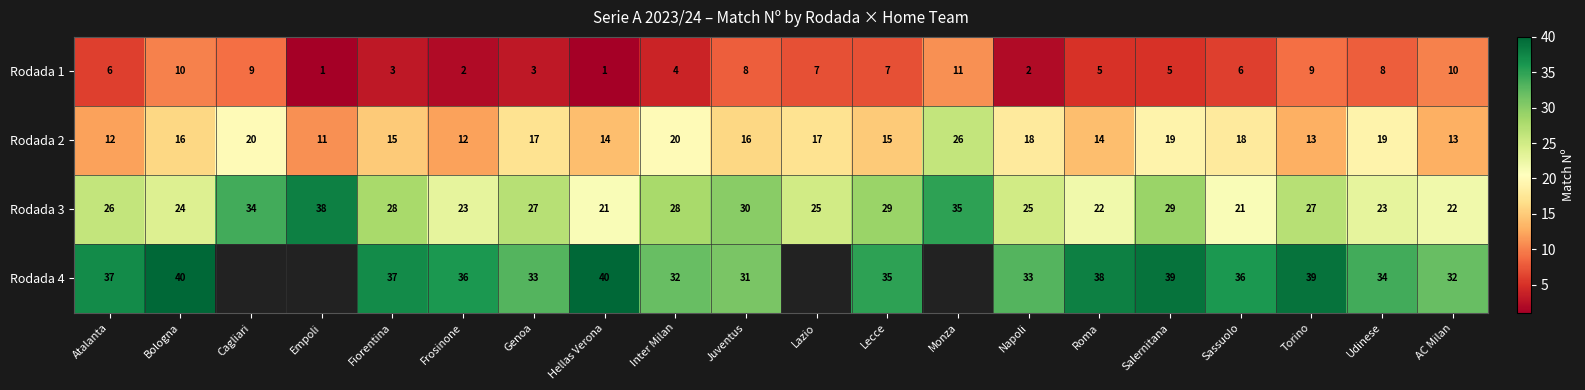

Which series changed the most between Torino and AC Milan?

Rodada 4